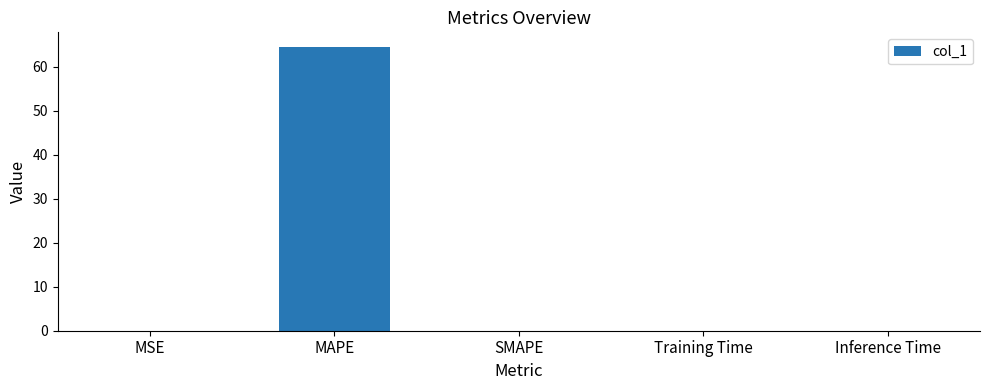

What is the maximum value shown in the chart?

64.7